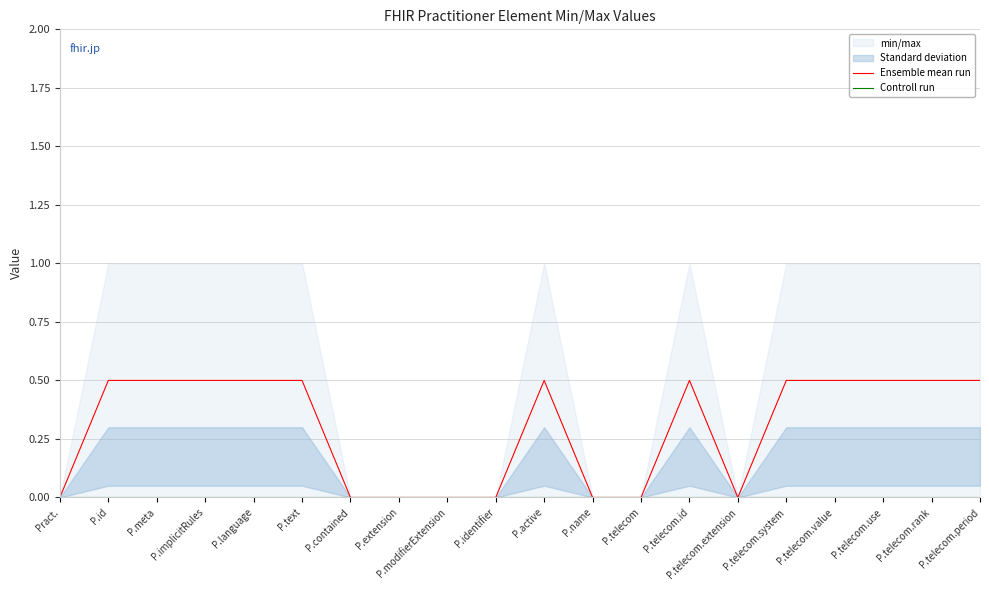

Reading right to left, extract all data points from this chart.

Ensemble mean run: P.telecom.period=0.5	P.telecom.rank=0.5	P.telecom.use=0.5	P.telecom.value=0.5	P.telecom.system=0.5	P.telecom.extension=0.0	P.telecom.id=0.5	P.telecom=0.0	P.name=0.0	P.active=0.5	P.identifier=0.0	P.modifierExtension=0.0	P.extension=0.0	P.contained=0.0	P.text=0.5	P.language=0.5	P.implicitRules=0.5	P.meta=0.5	P.id=0.5	Pract.=0.0
Controll run: P.telecom.period=0.0	P.telecom.rank=0.0	P.telecom.use=0.0	P.telecom.value=0.0	P.telecom.system=0.0	P.telecom.extension=0.0	P.telecom.id=0.0	P.telecom=0.0	P.name=0.0	P.active=0.0	P.identifier=0.0	P.modifierExtension=0.0	P.extension=0.0	P.contained=0.0	P.text=0.0	P.language=0.0	P.implicitRules=0.0	P.meta=0.0	P.id=0.0	Pract.=0.0